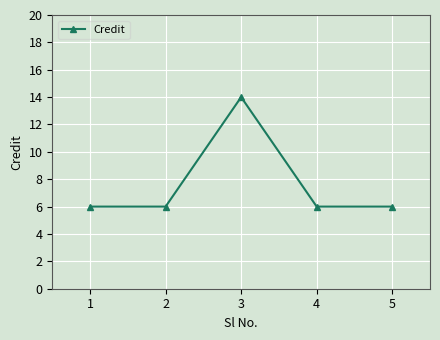

What is the value of the 4th point from the left?

6